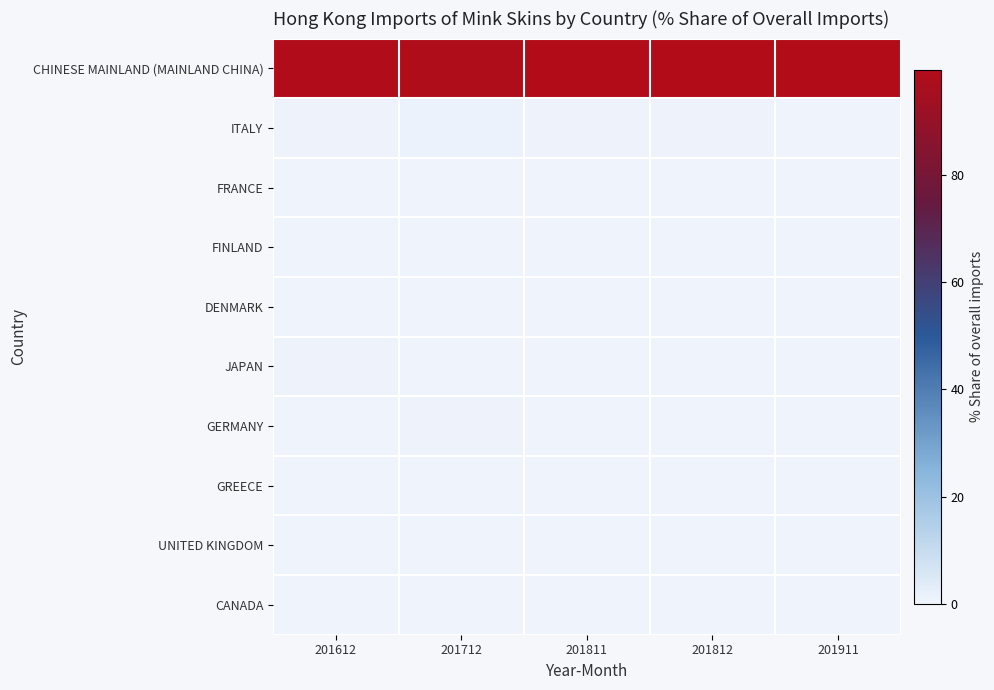

At how many categories does at least one series exceed 74?

5